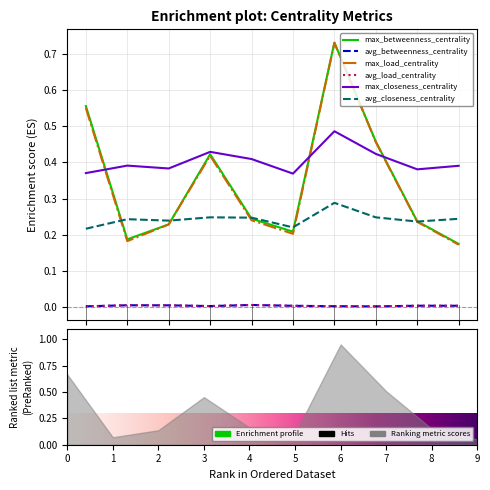

The avg_betweenness_centrality series shows 0.0 at 9. True or false?

False